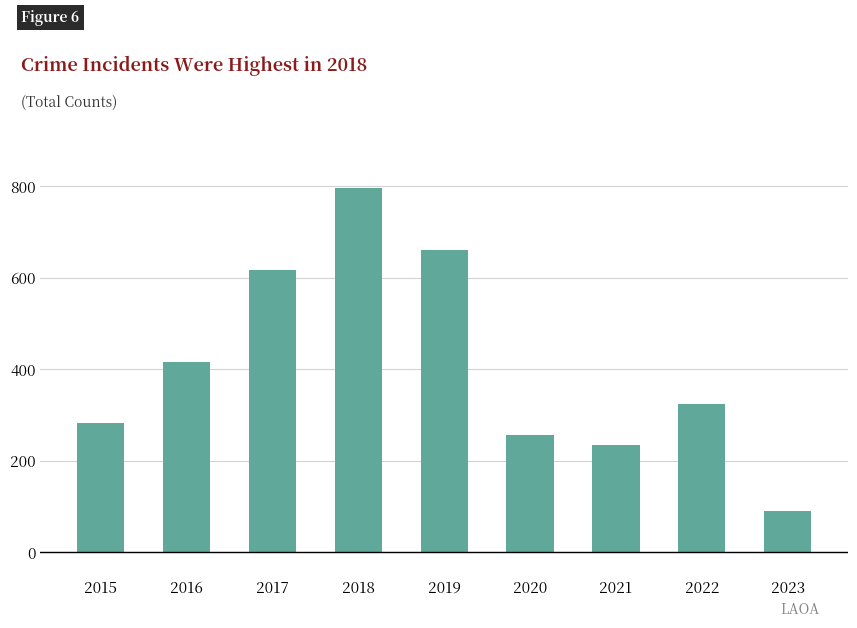

Does the chart contain stacked bars?

No